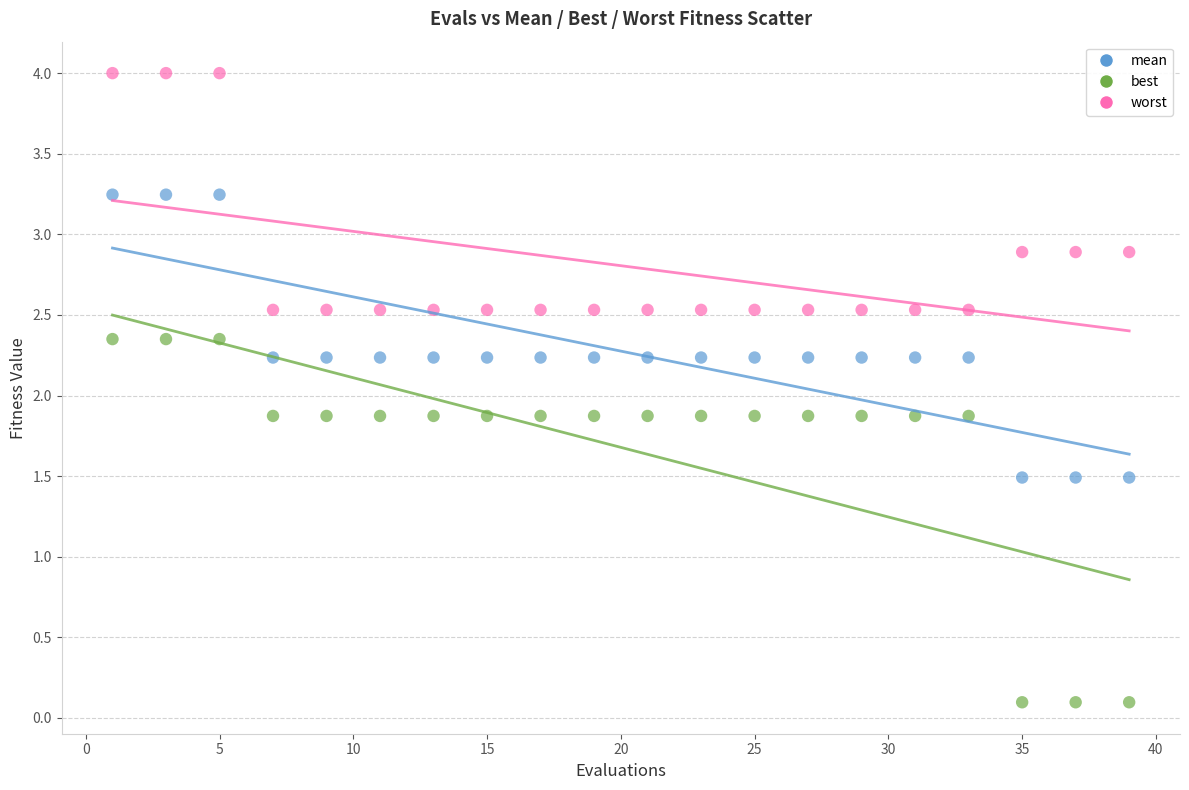

What is the X range (max minus min) for the scatter plot?

38.0